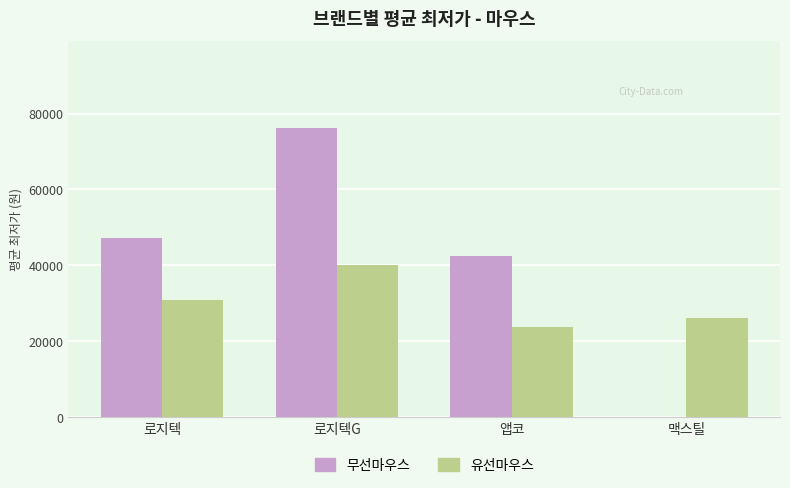

What is the sum of the 유선마우스 values at 맥스틸 and 로지텍G?

66353